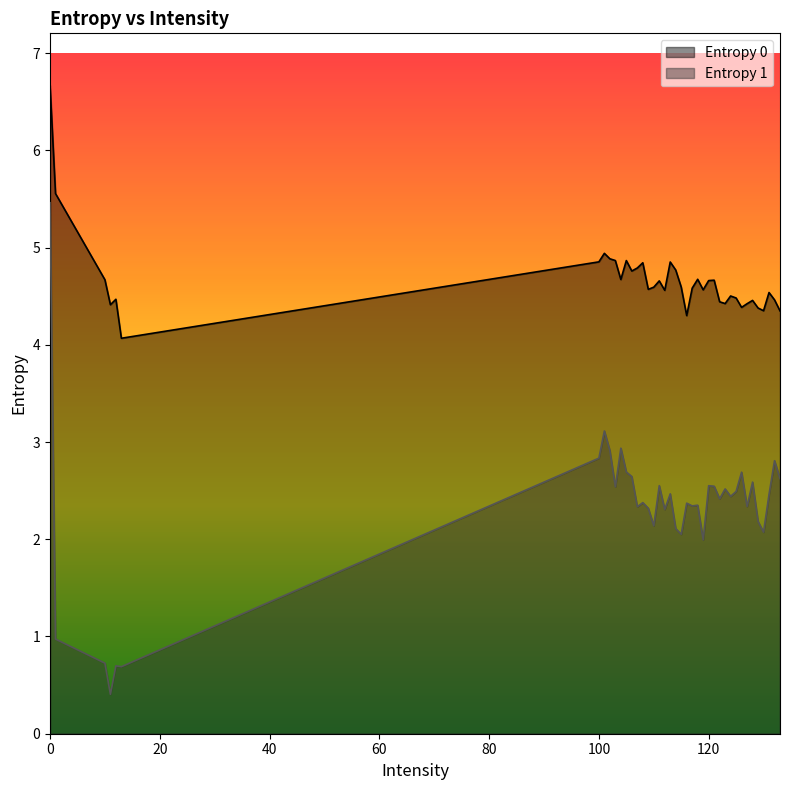

What is the total value across all series at 106?

7.4